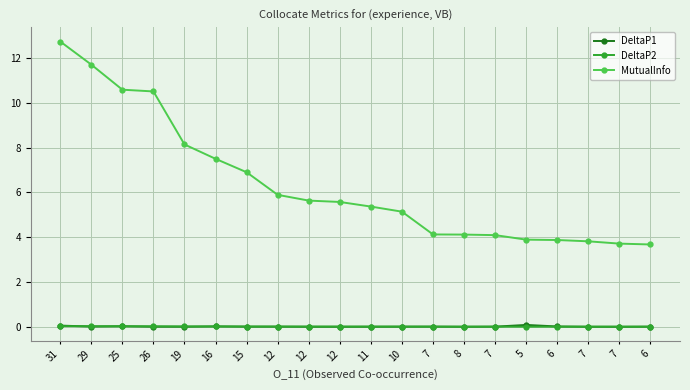

True or false: MutualInfo has a value of 8.5 at 12.

False